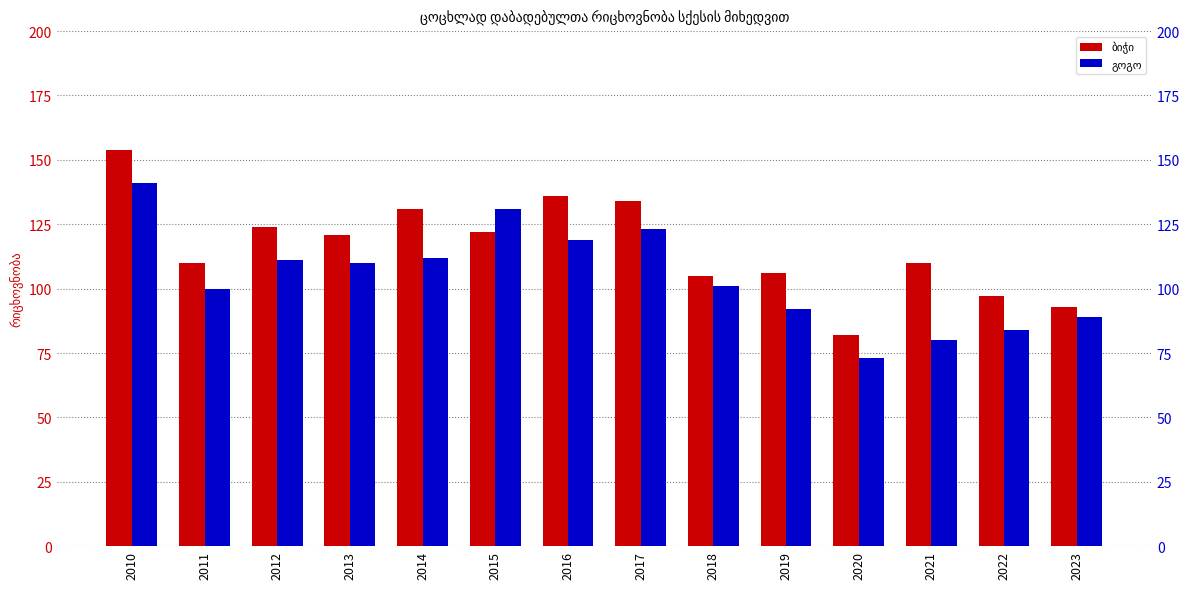

Is the value of გოგო at 2013 greater than the value of ბიჭი at 2019?

Yes